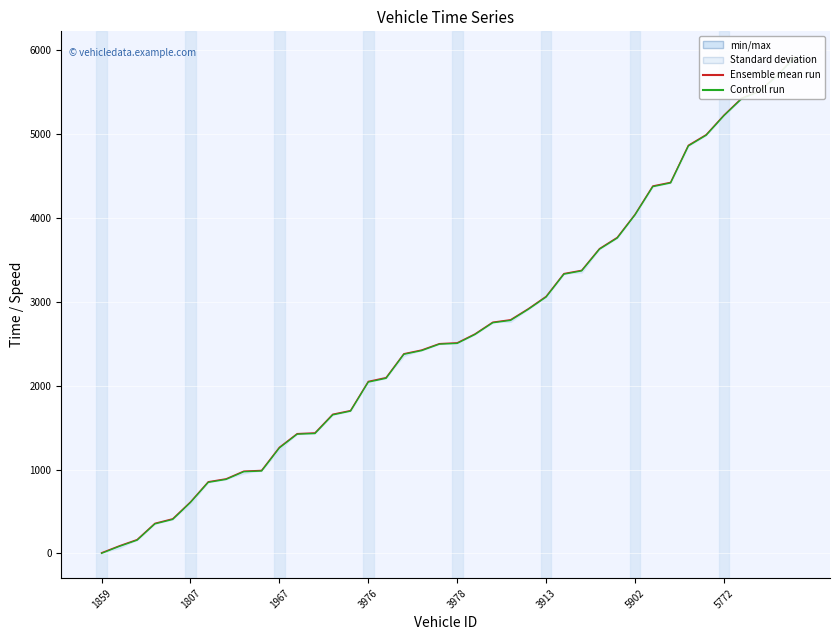

What is the highest value of the Controll run series?

5915.0